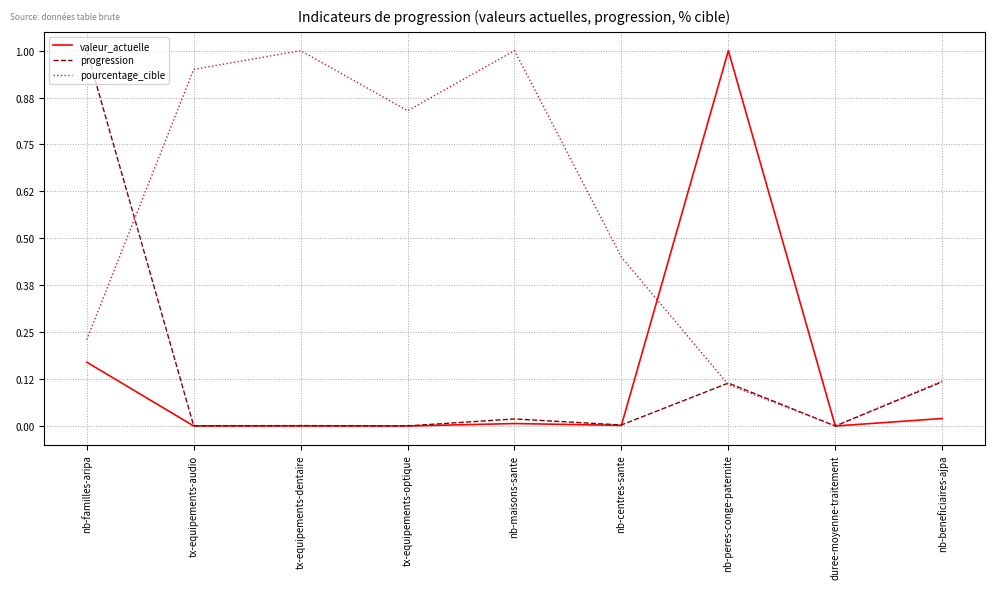

What position from the right is tx-equipements-optique?

6